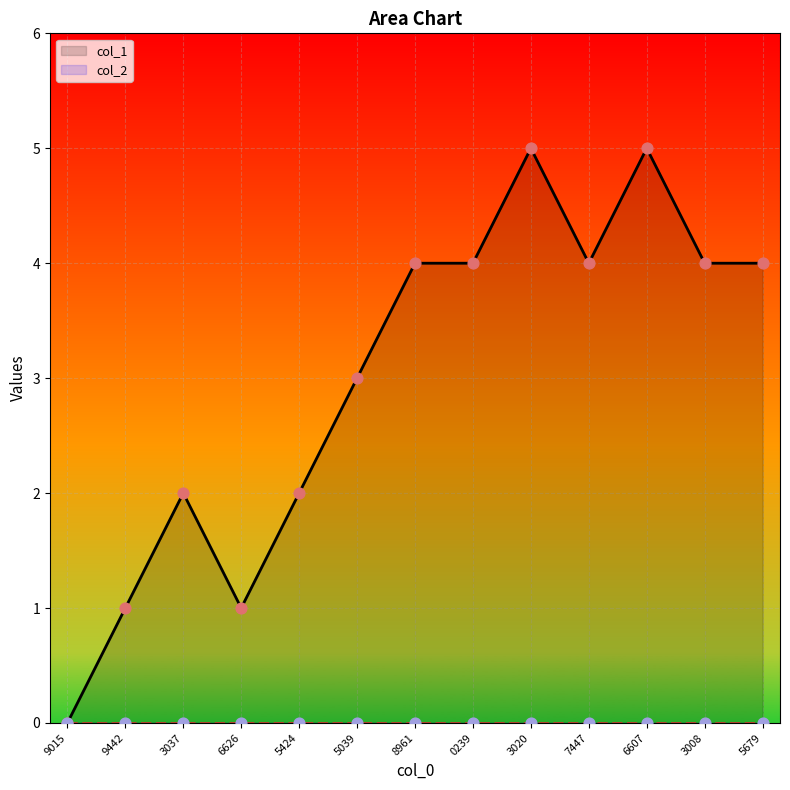

The col_1 series shows 2 at 5424. True or false?

True